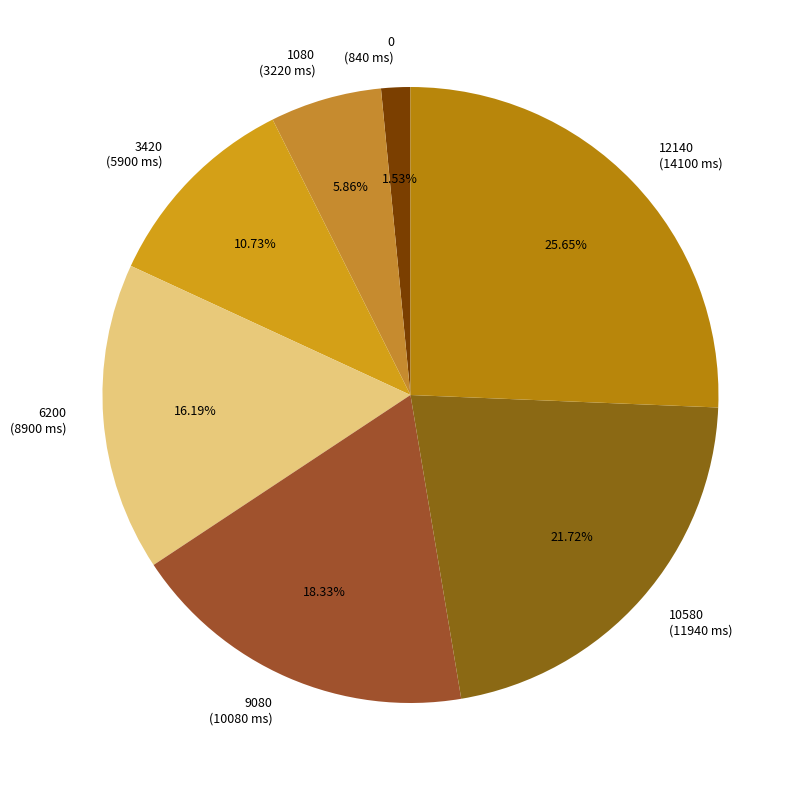

How many slices are in this pie chart?

7